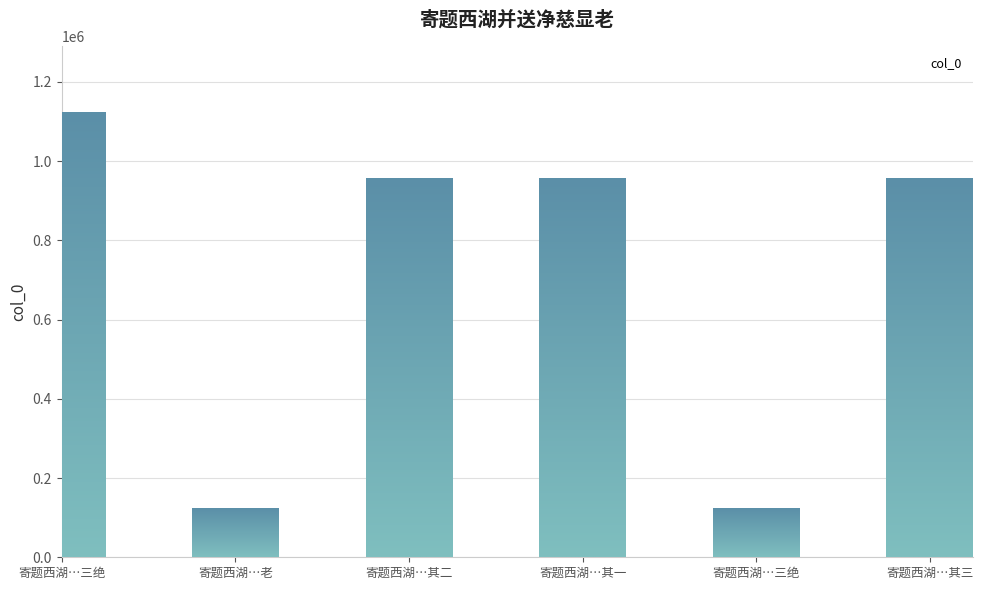

What is the difference between the values at 寄题西湖…其一 and 寄题西湖…三绝?

834164